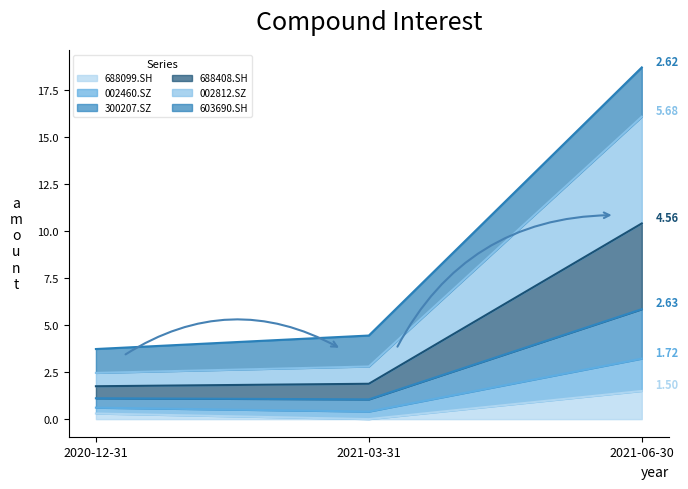

At which category is the sum across all series the highest?

2021-06-30